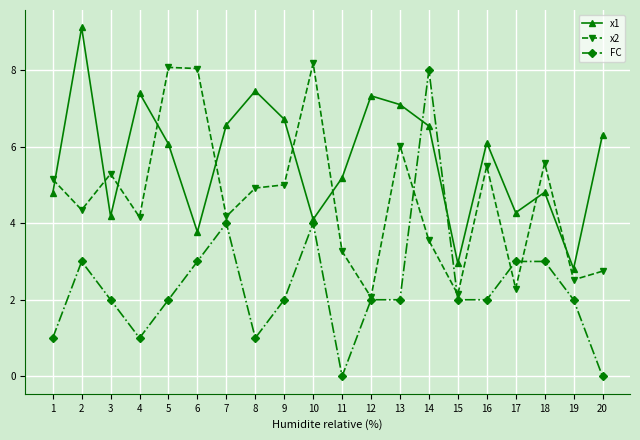

Is it true that x2 equals 4.3 at 2?

True